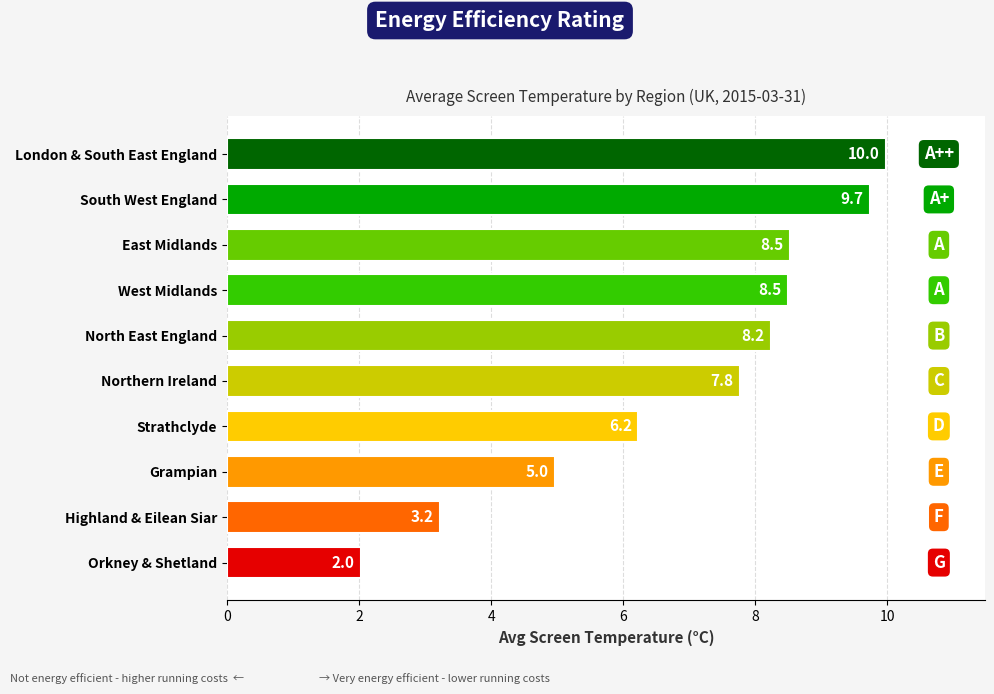

The value at West Midlands is 2.0. True or false?

False